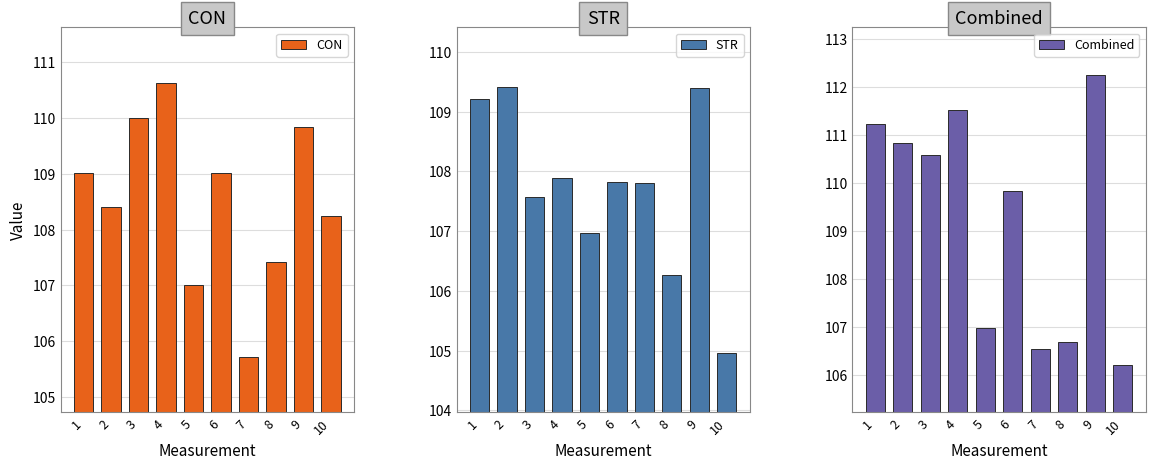

Which category has the lowest value across all series?

10